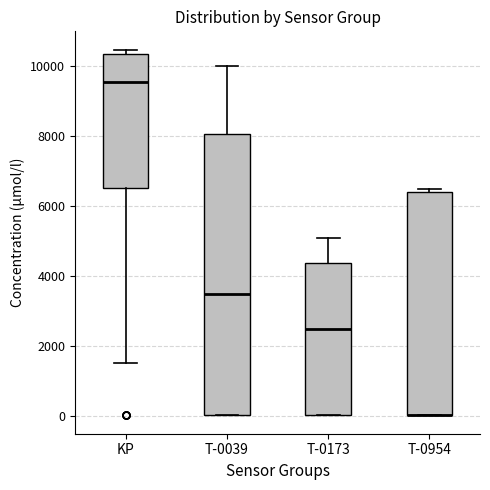

Comparing the boxes themselves (not the whiskers), which one is the tallest?

T-0039